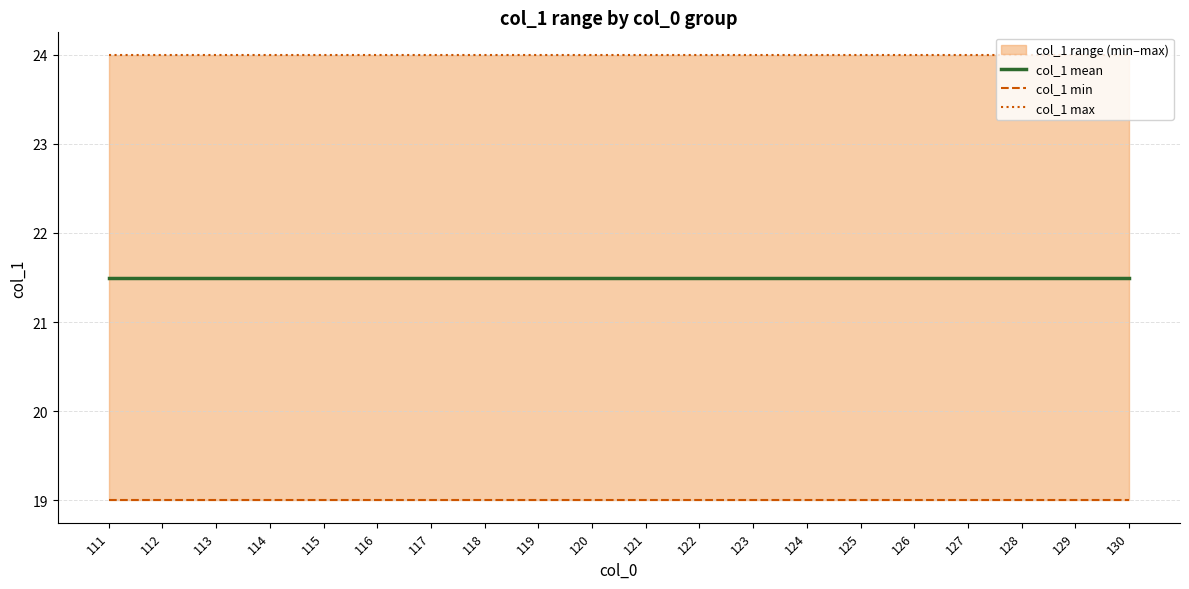

Which series has the largest range (max minus min)?

col_1 mean